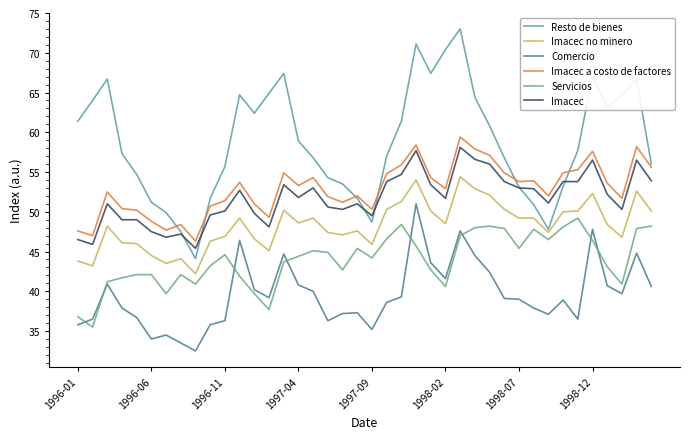

At which label does Imacec a costo de factores first exceed 53?

11